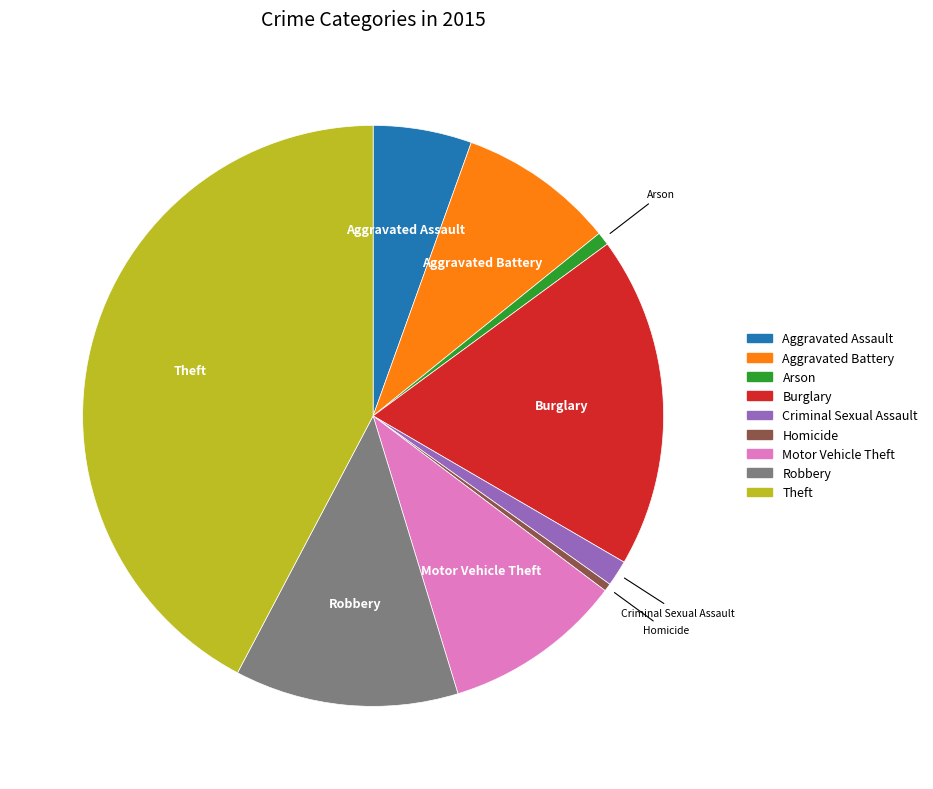

Does Arson represent more than half of the total?

No